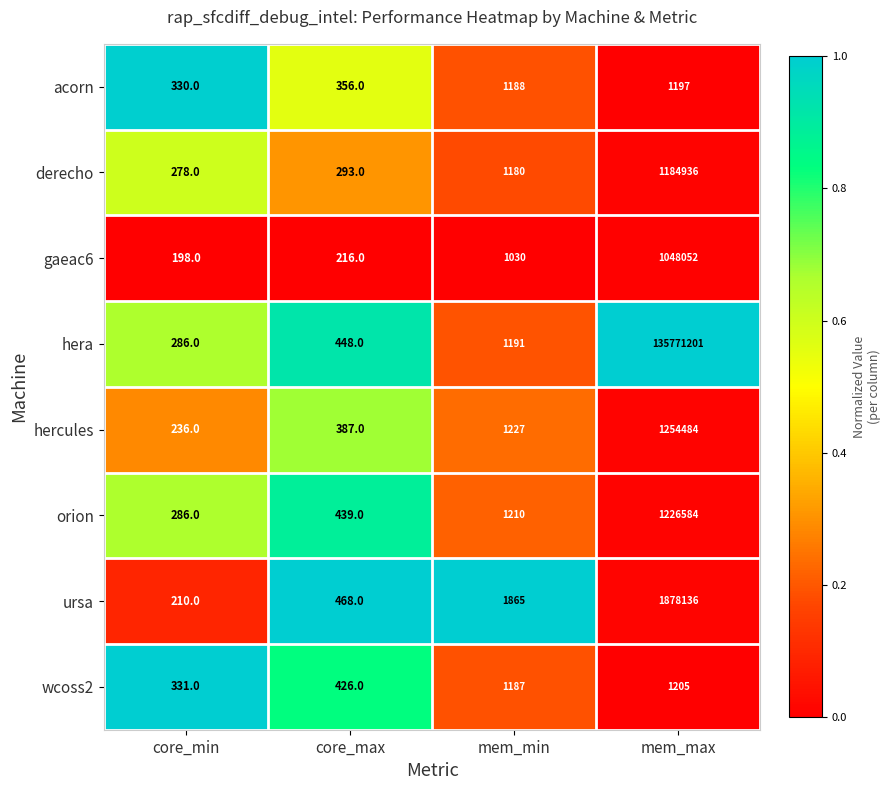

What is the minimum value shown in the chart?

198